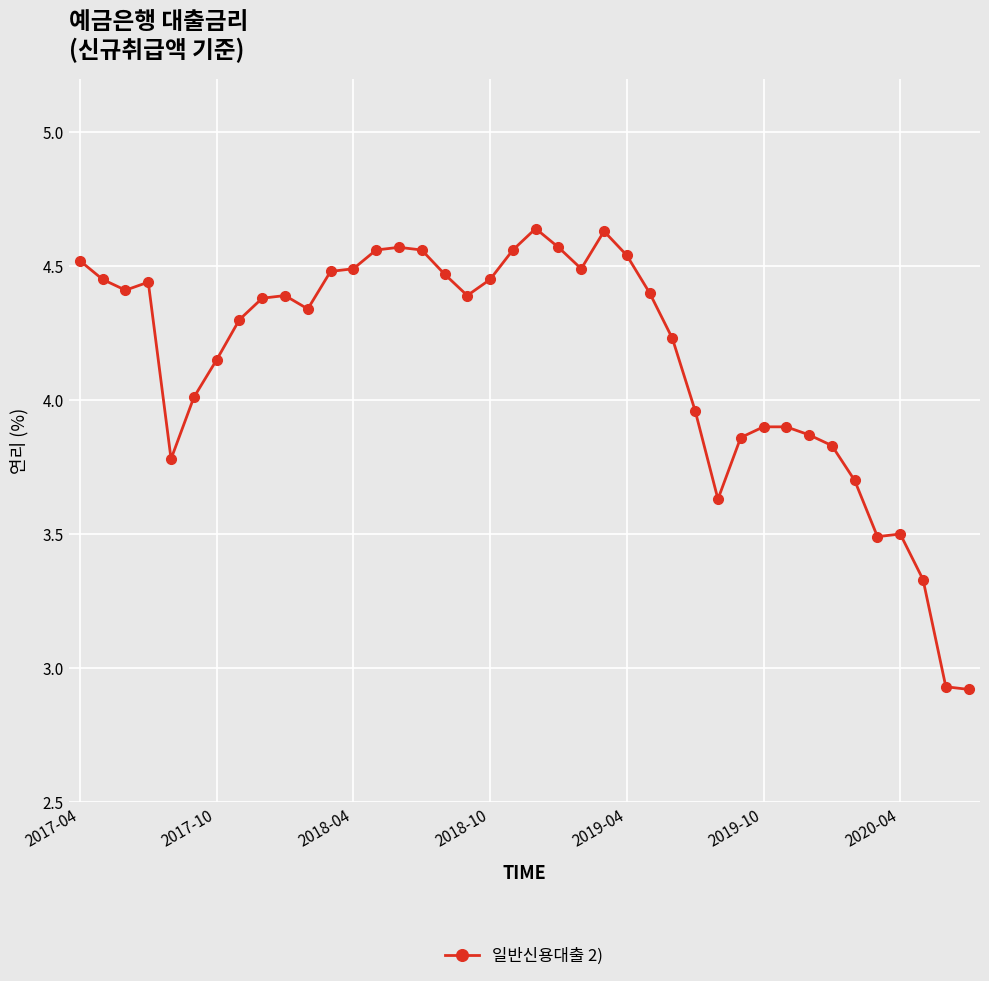

True or false: the data has more than 2 interior local peaks.

True